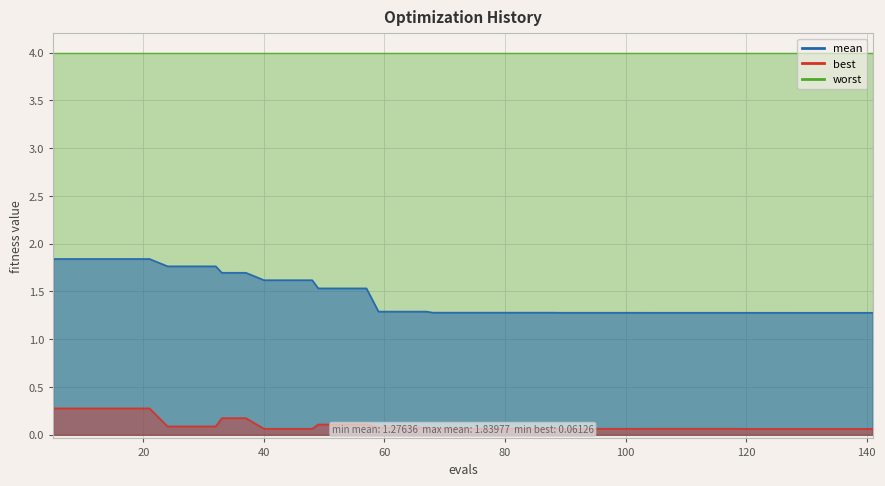

True or false: mean has more than 0 points higher than both neighbors.

False